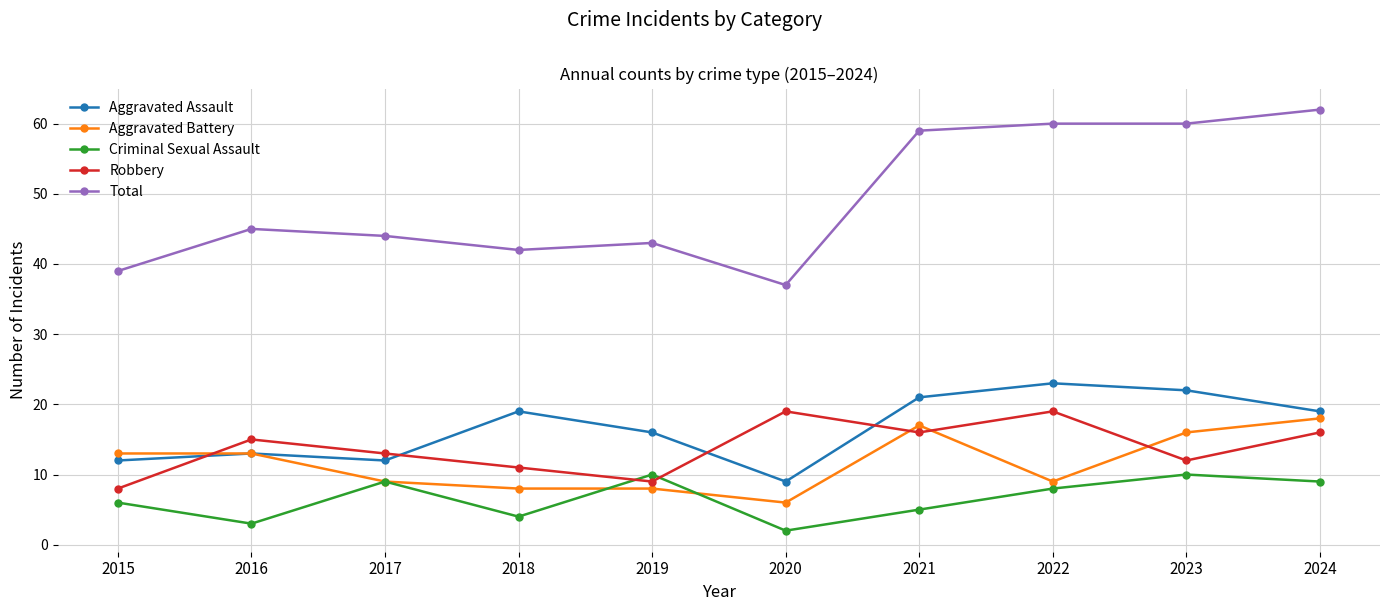

Reading right to left, transcribe all the data shown in this chart.

Aggravated Assault: 2024=19	2023=22	2022=23	2021=21	2020=9	2019=16	2018=19	2017=12	2016=13	2015=12
Aggravated Battery: 2024=18	2023=16	2022=9	2021=17	2020=6	2019=8	2018=8	2017=9	2016=13	2015=13
Criminal Sexual Assault: 2024=9	2023=10	2022=8	2021=5	2020=2	2019=10	2018=4	2017=9	2016=3	2015=6
Robbery: 2024=16	2023=12	2022=19	2021=16	2020=19	2019=9	2018=11	2017=13	2016=15	2015=8
Total: 2024=62	2023=60	2022=60	2021=59	2020=37	2019=43	2018=42	2017=44	2016=45	2015=39